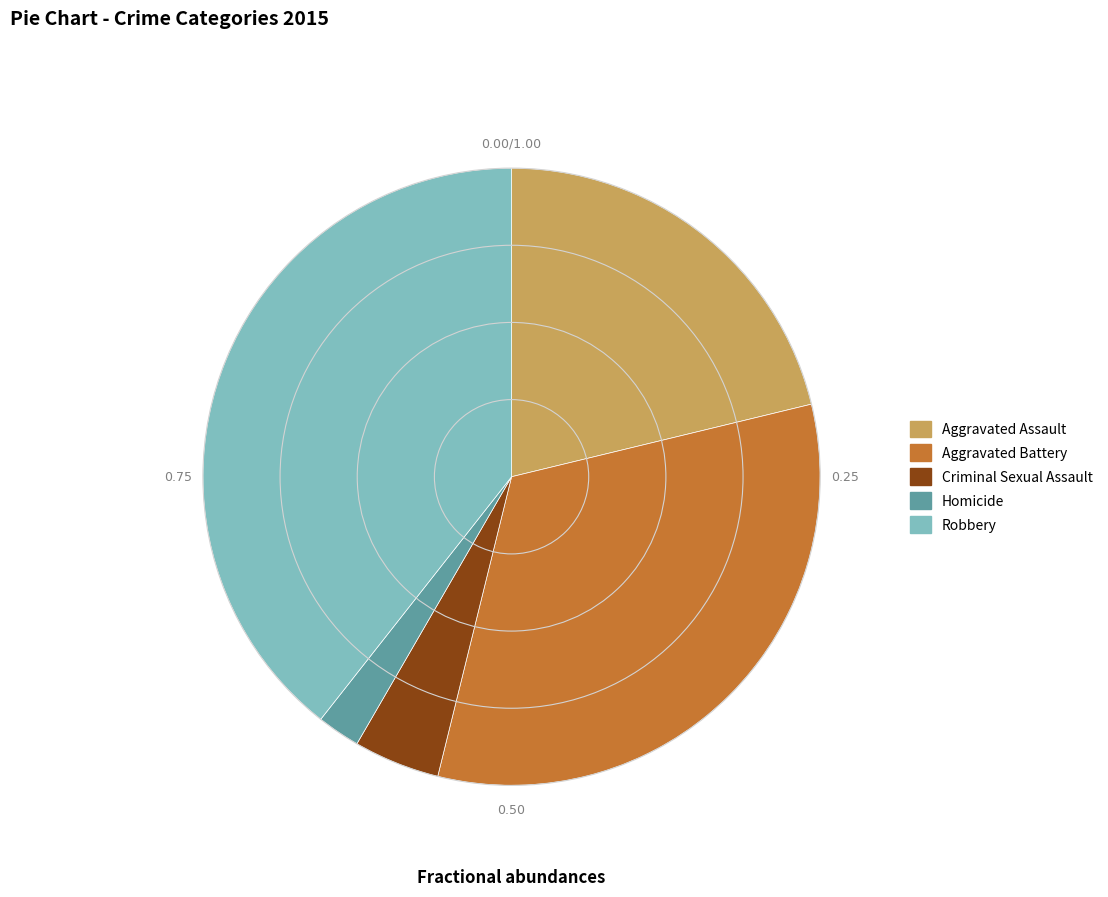

What is the smallest slice in the pie chart?

Homicide